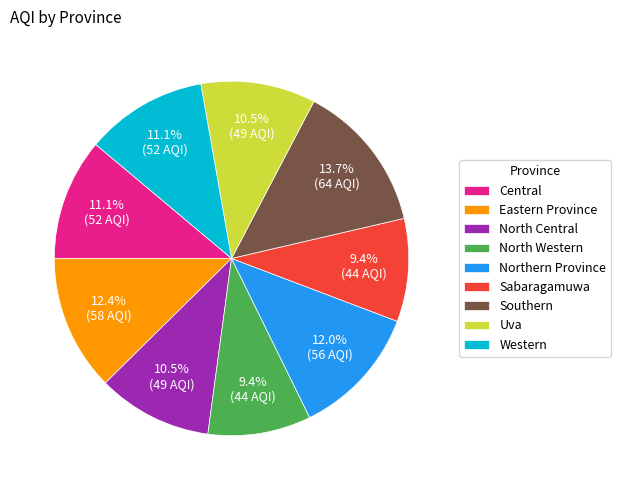

True or false: Sabaragamuwa accounts for 18% of the total.

False